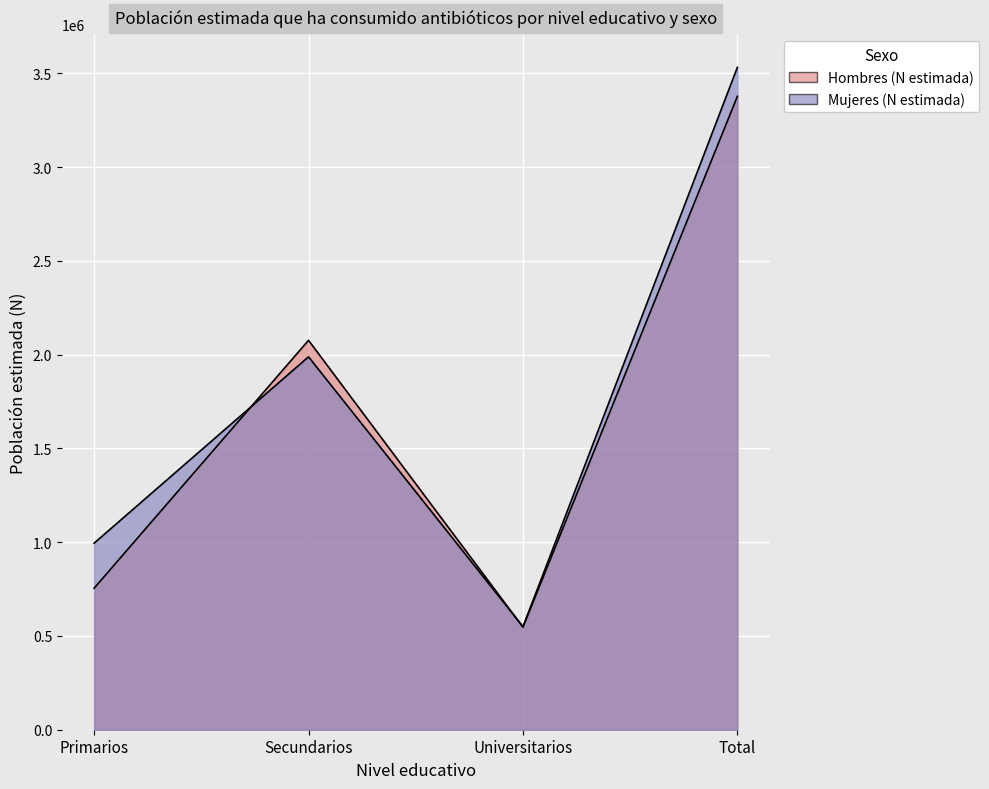

What position from the left is Primarios?

1